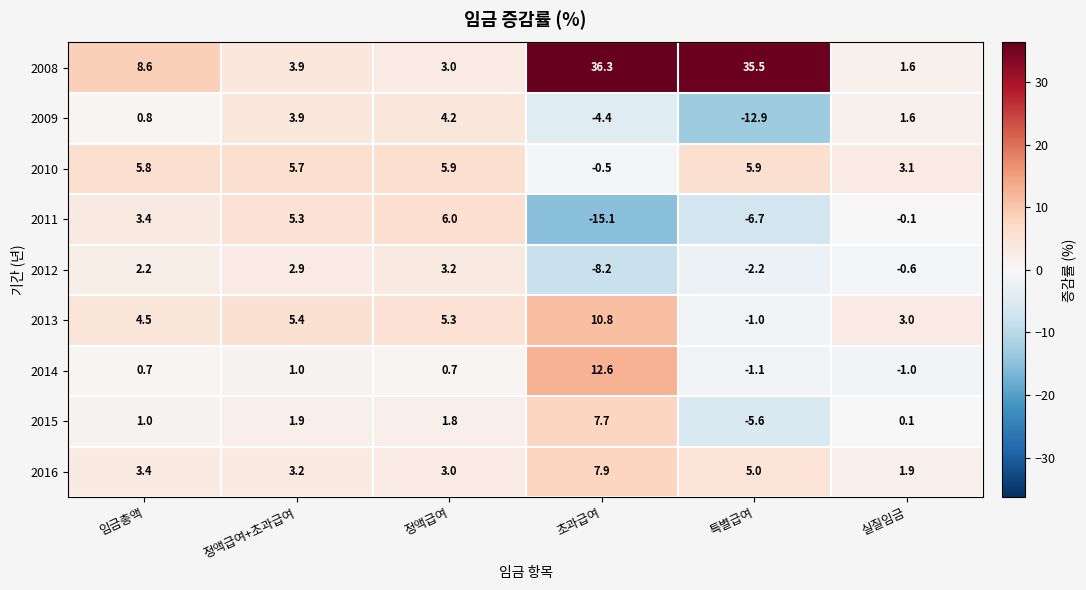

What is the approximate value of 2009 at 정액급여+초과급여?

3.9